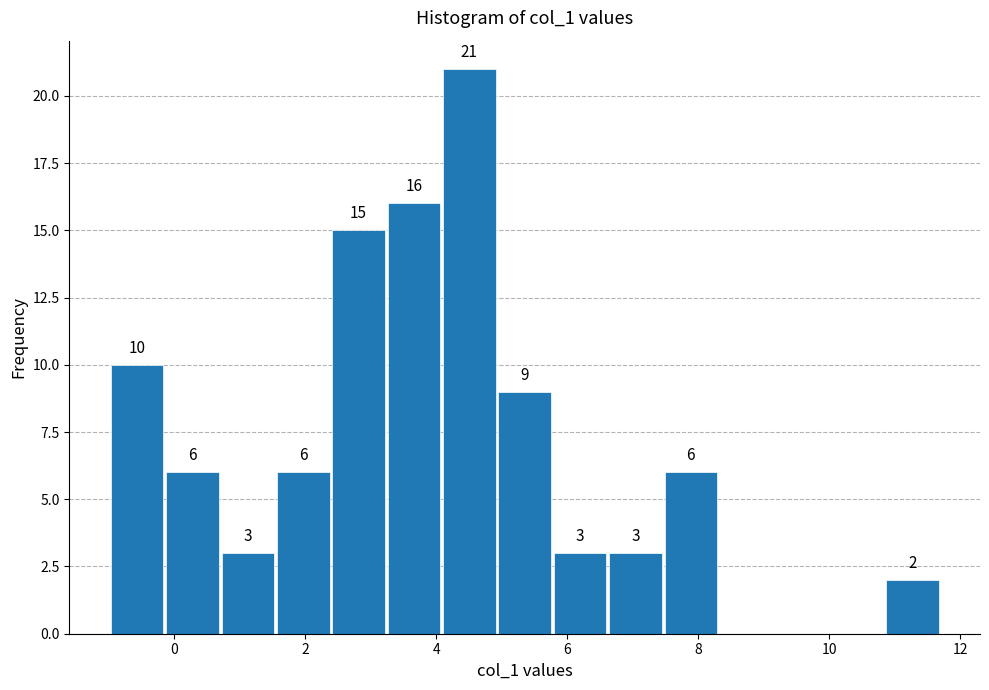

Over which range of the x-axis is the bar tallest?

4.2 to 5.0